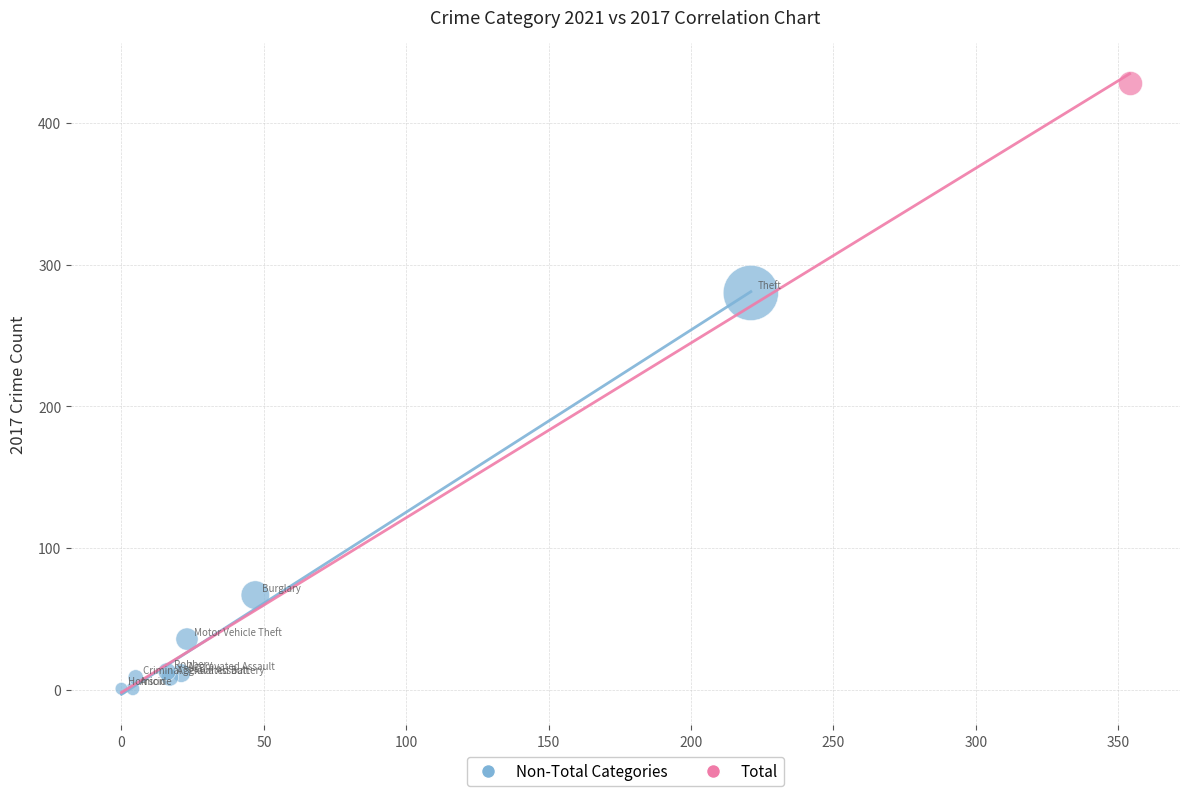

What are all the series names shown in the legend?

Non-Total Categories, Total